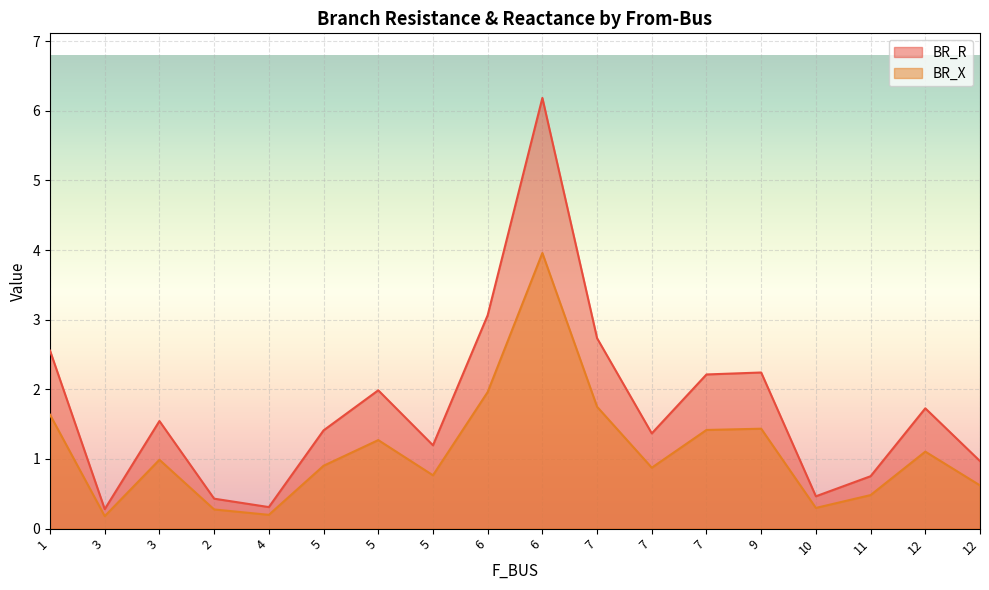

What are all the series names shown in the legend?

BR_R, BR_X